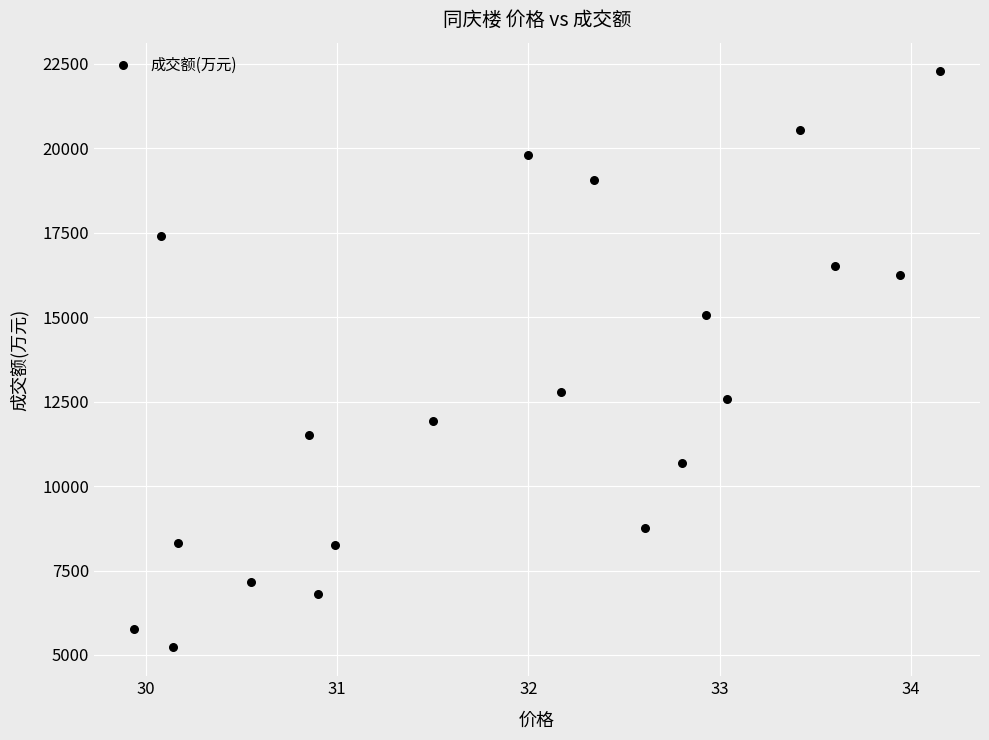

What is the range of Y values (max minus min)?

17044